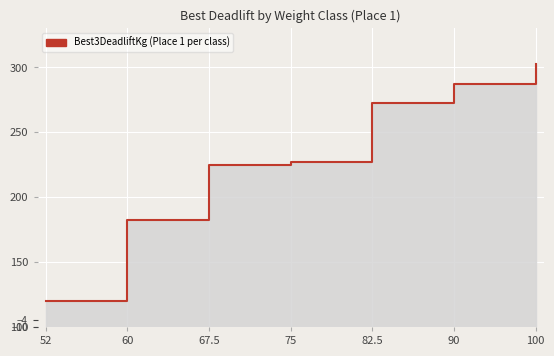

What position from the right is 52?

7